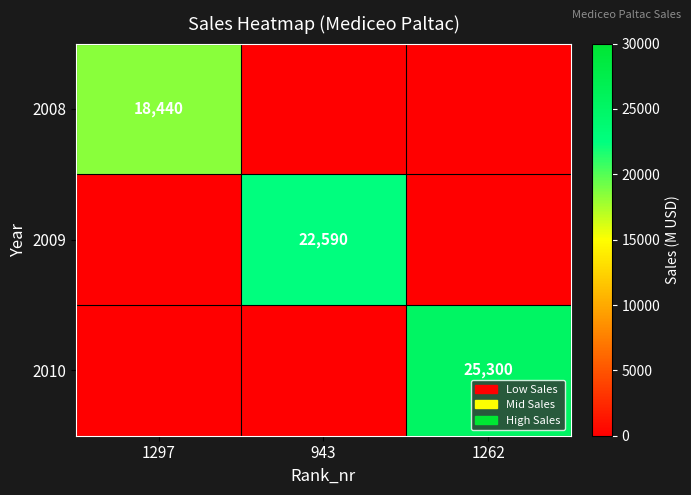

Is it true that 2008 equals 18440 at 1297?

True